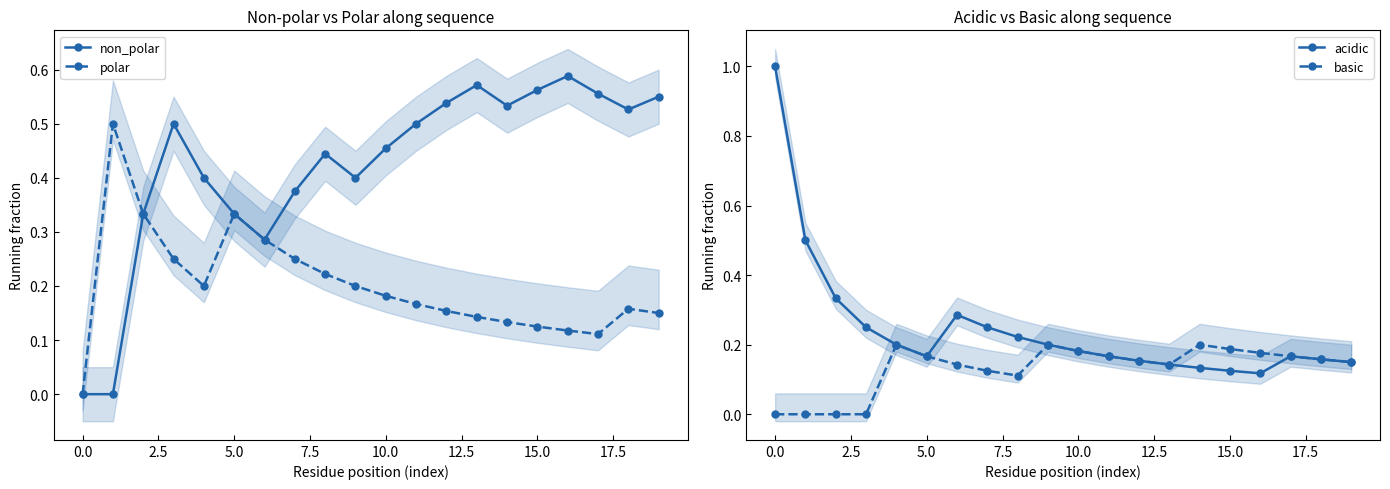

Where is the first local minimum for acidic?

5.0